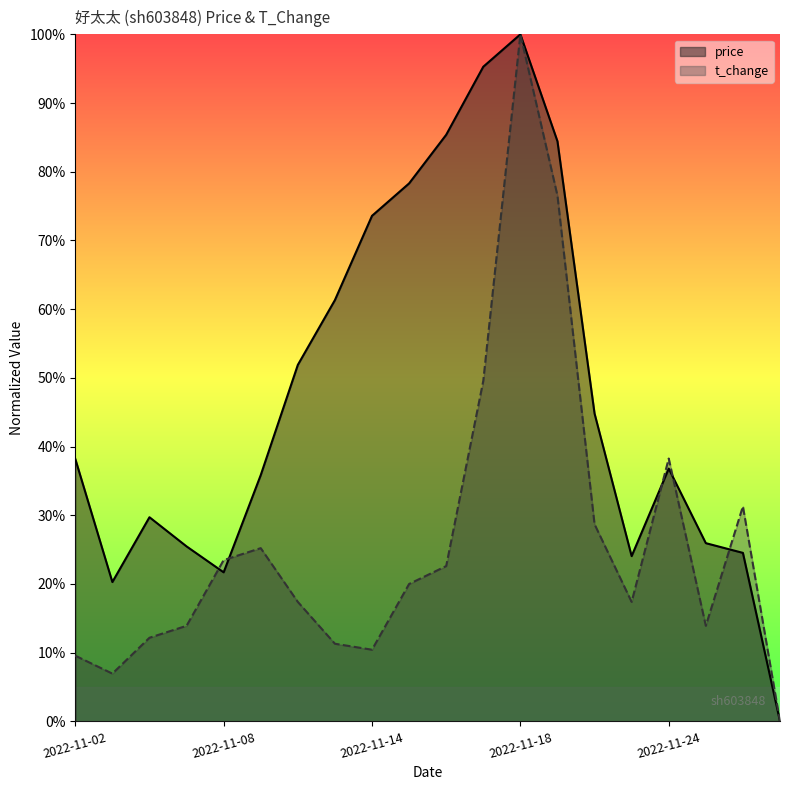

What is the difference between the highest and lowest values at 2022-11-16?

0.6